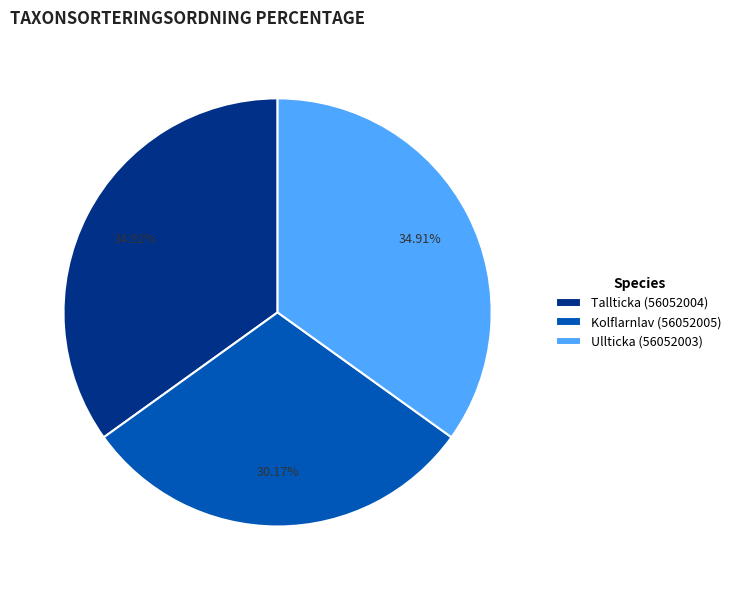

Is there any slice that represents more than half of the pie?

No